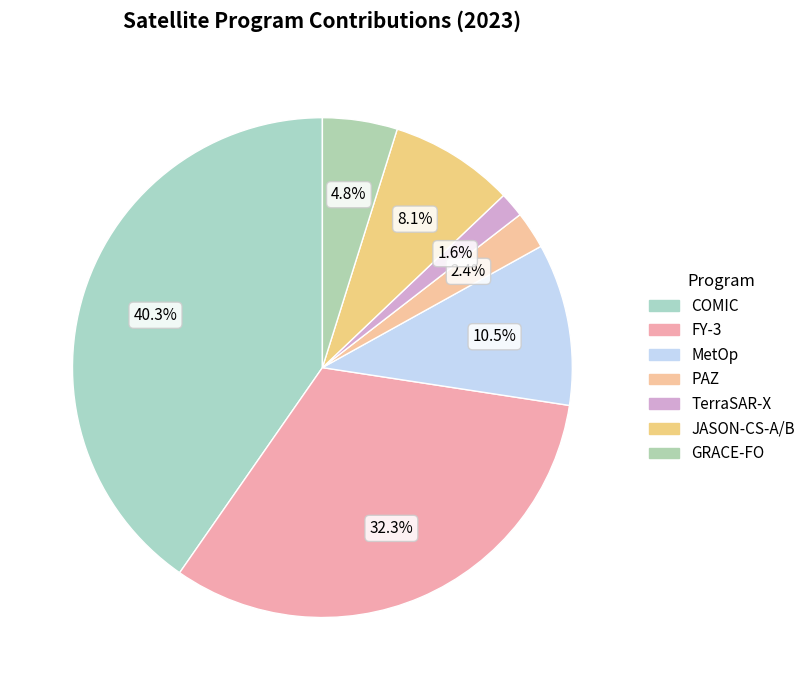

Does any single category account for the majority?

No